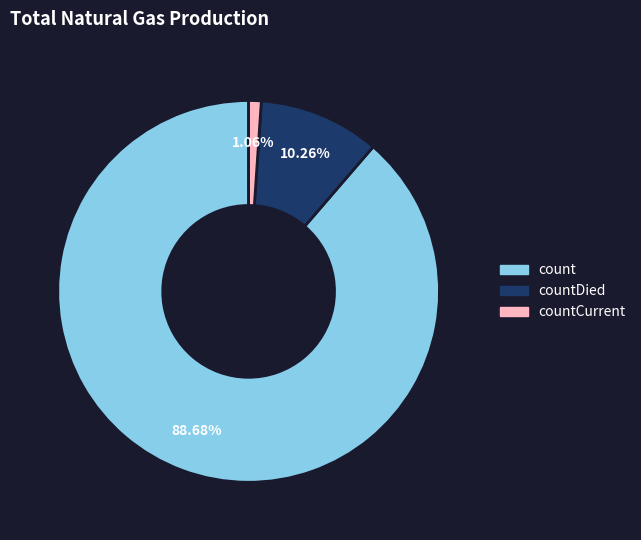

Is there a majority slice in this chart?

Yes